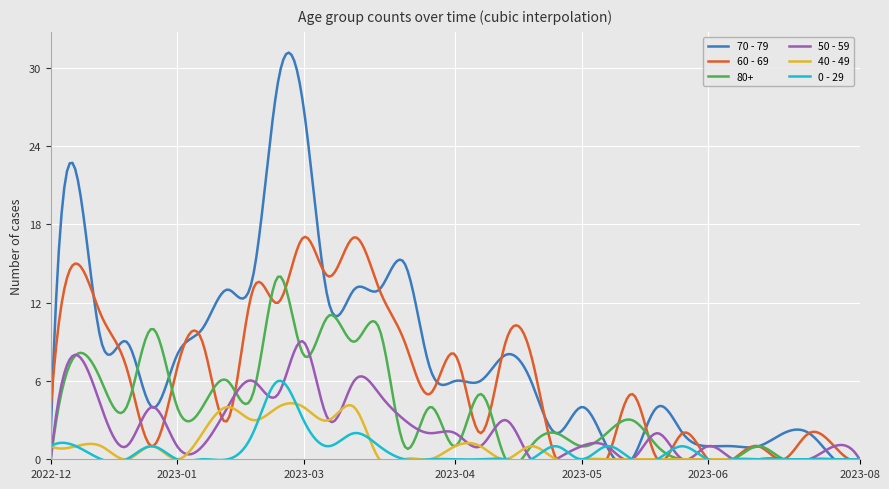

Count the number of categories in the chart.

33